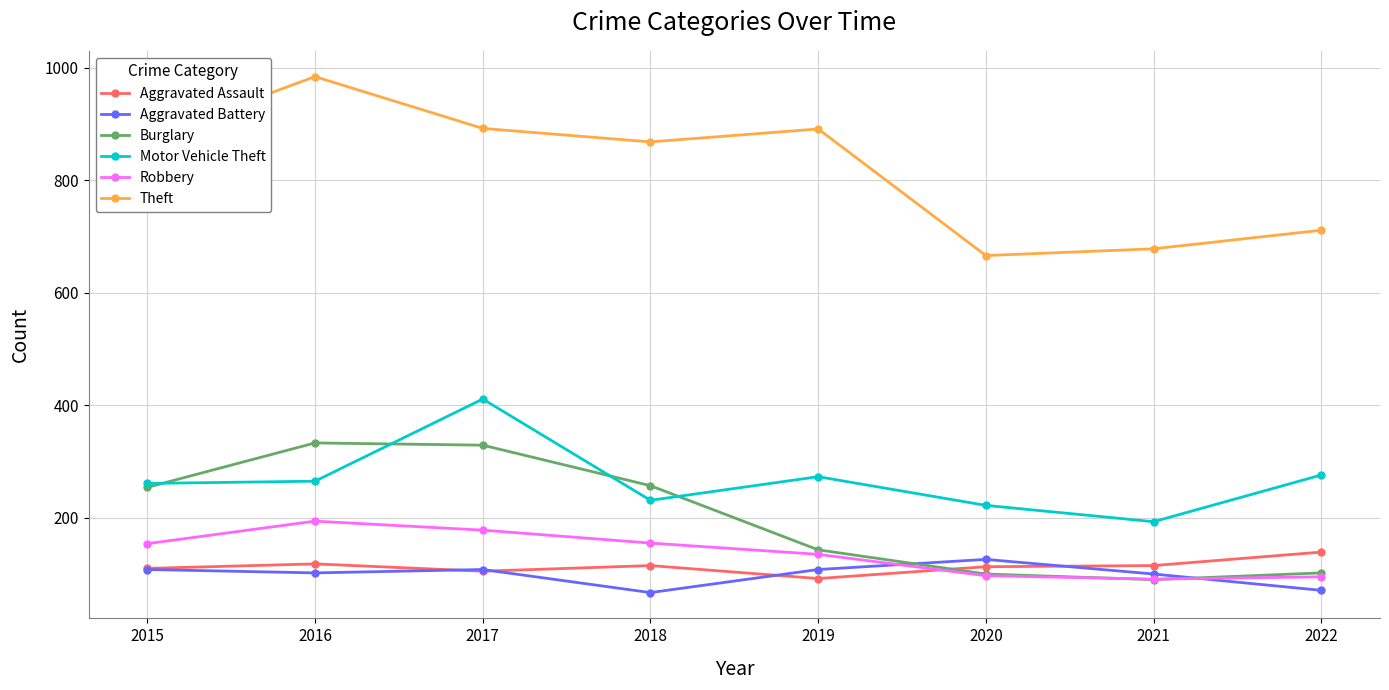

What is the difference between the highest and lowest values at 2022?

640